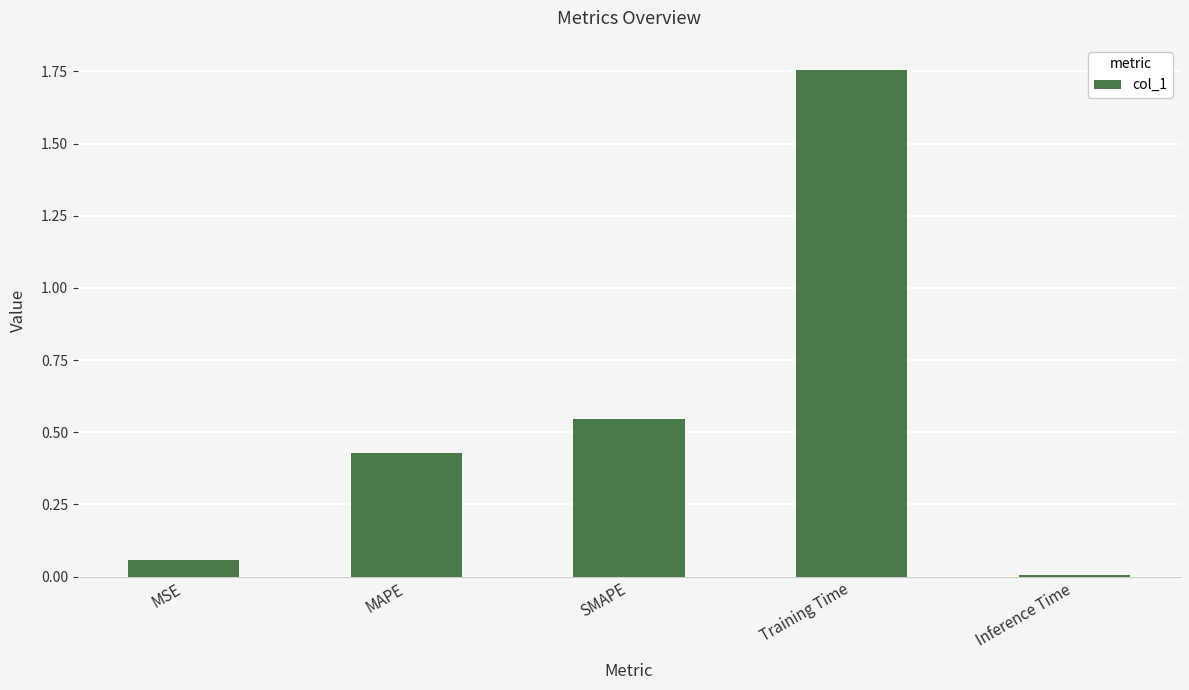

Rank the categories by value from highest to lowest.

Training Time, SMAPE, MAPE, MSE, Inference Time